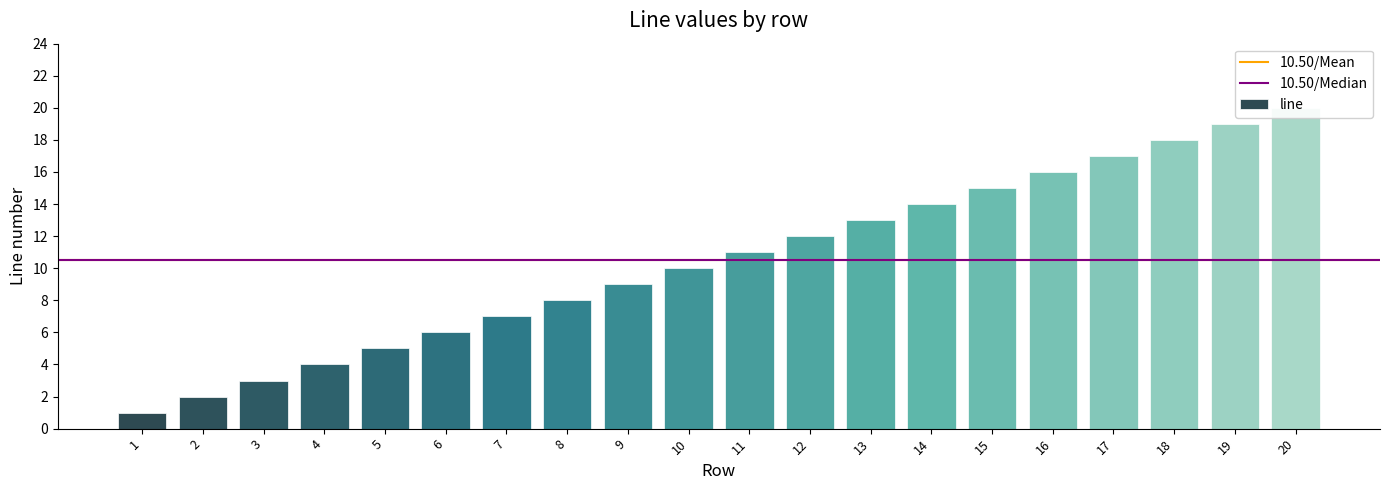

What is the maximum value shown in the chart?

20